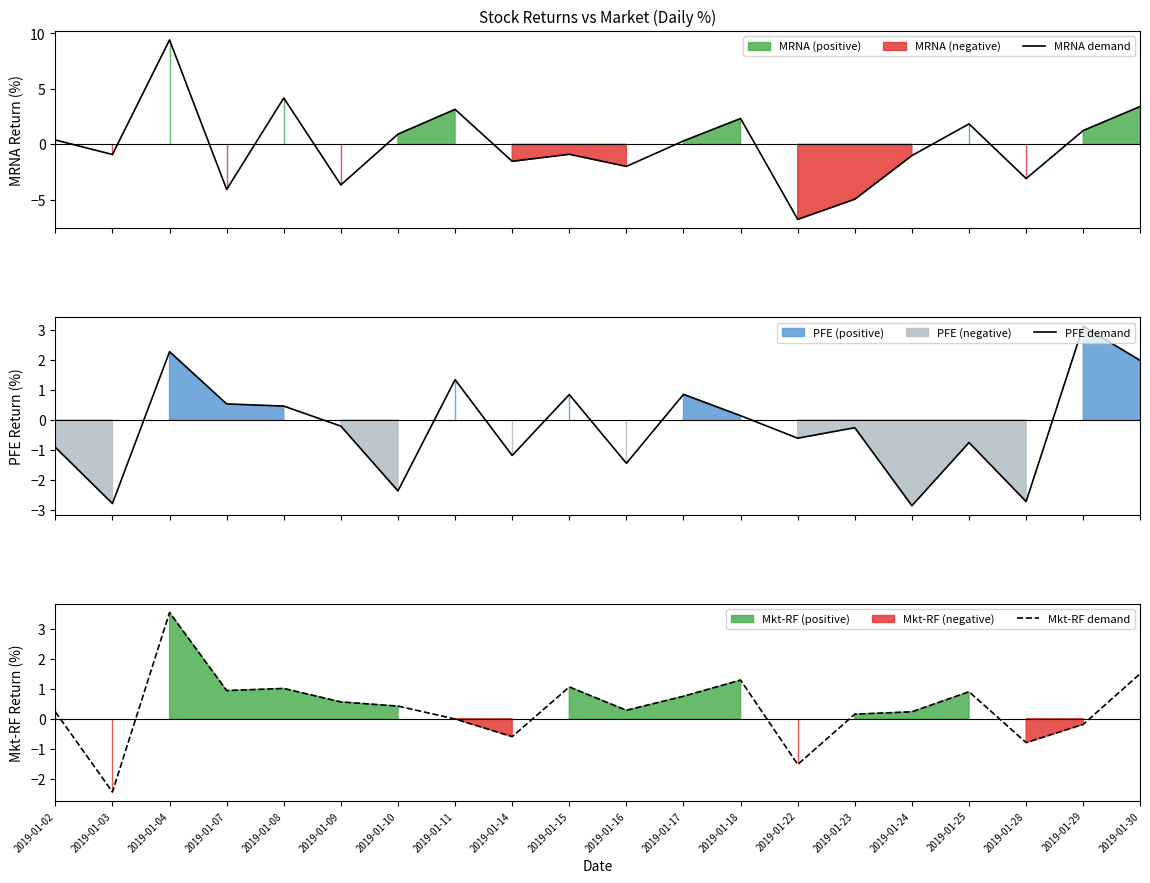

Does the chart have visible grid lines?

No